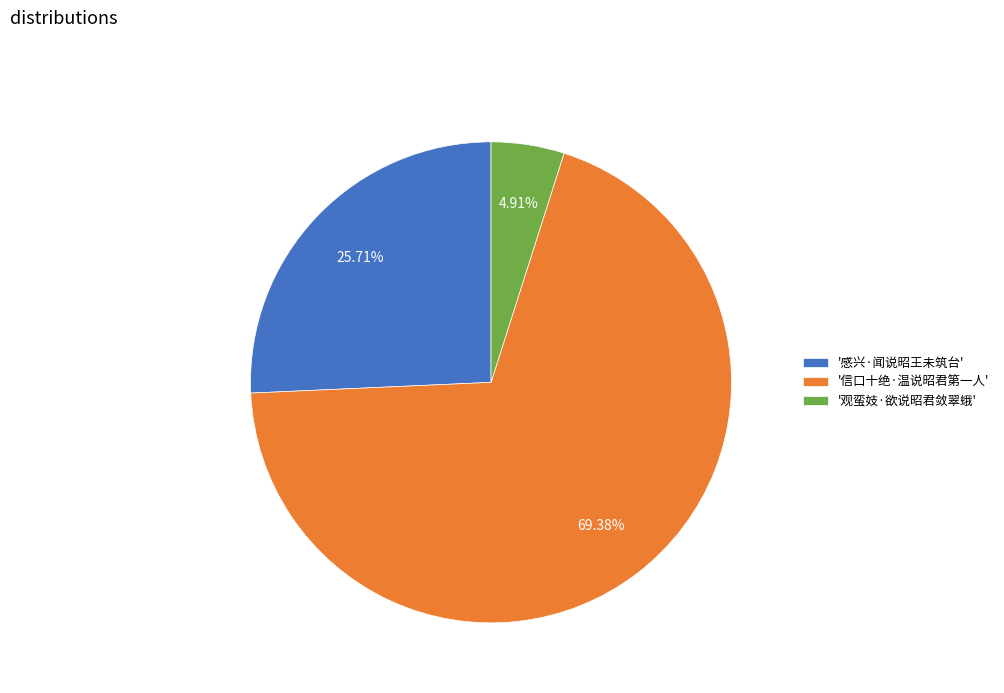

Is the sum of '观蛮妓·欲说昭君敛翠蛾' and '感兴·闻说昭王未筑台' greater than half?

No